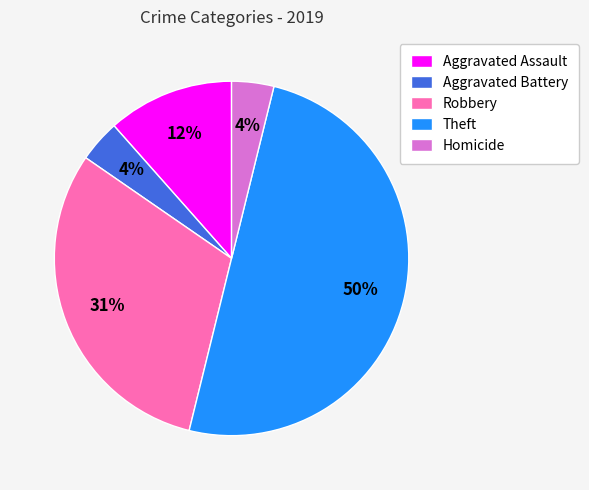

Which category has the biggest portion of the pie?

Theft